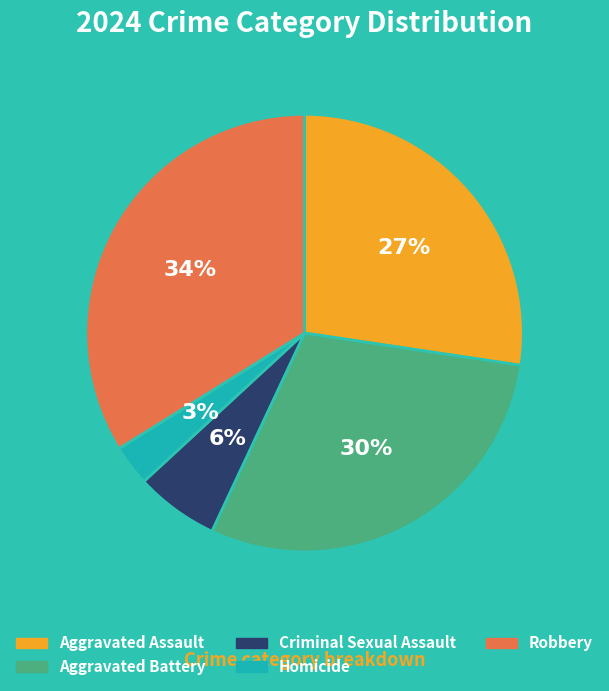

What is the largest slice in the pie chart?

Robbery